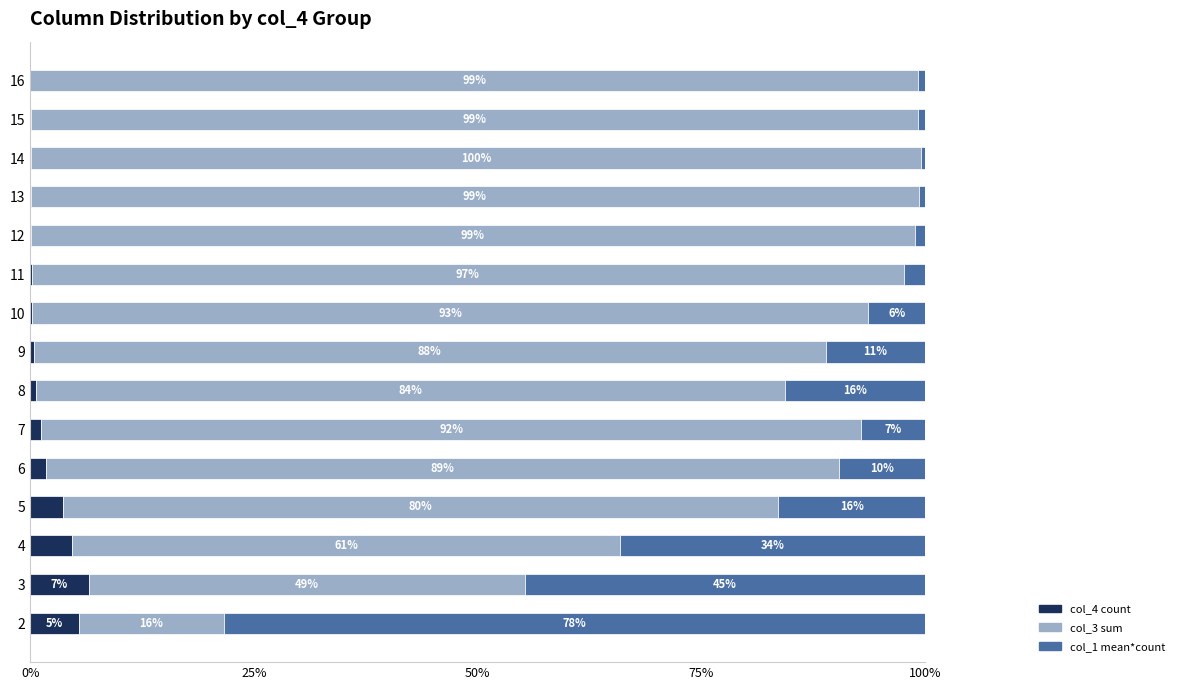

Where is col_4 count nearest to the value 3?

5